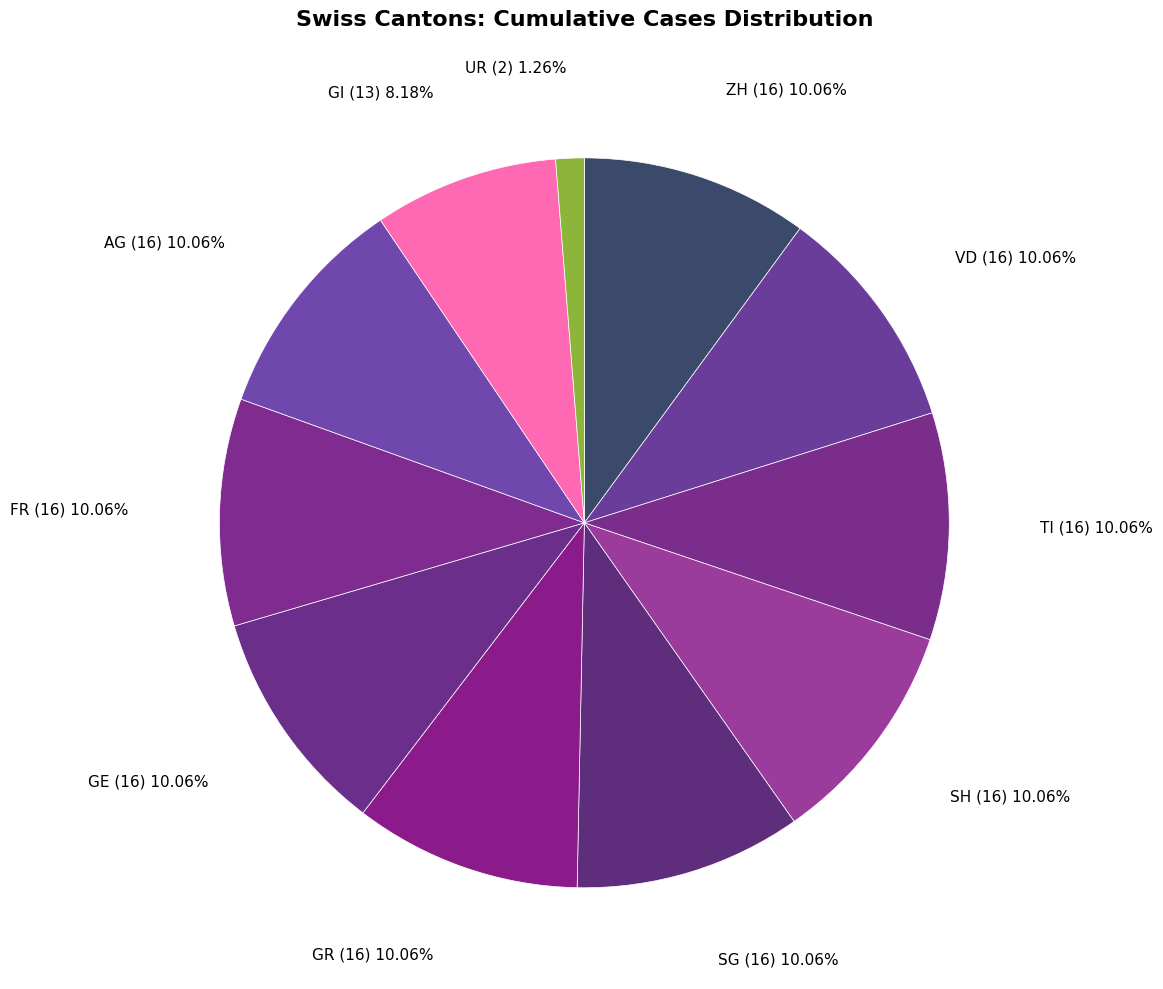

Count the number of slices in the pie.

11